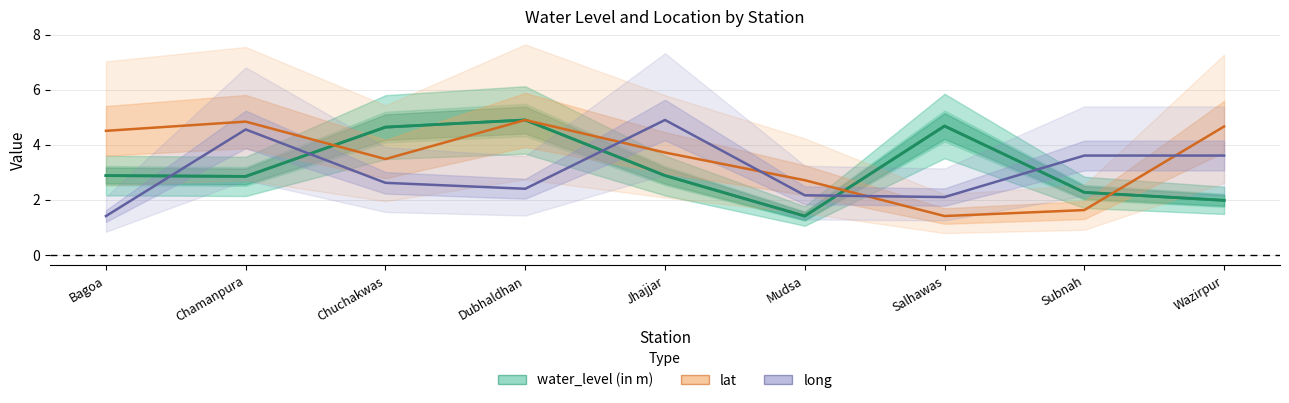

Is this an area chart (filled region under the line)?

No